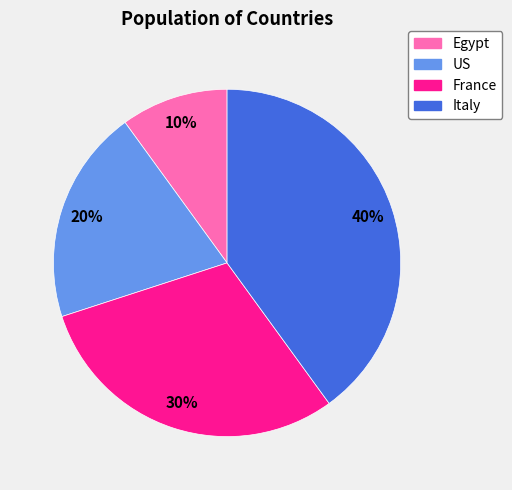

Is there any slice that represents more than half of the pie?

No